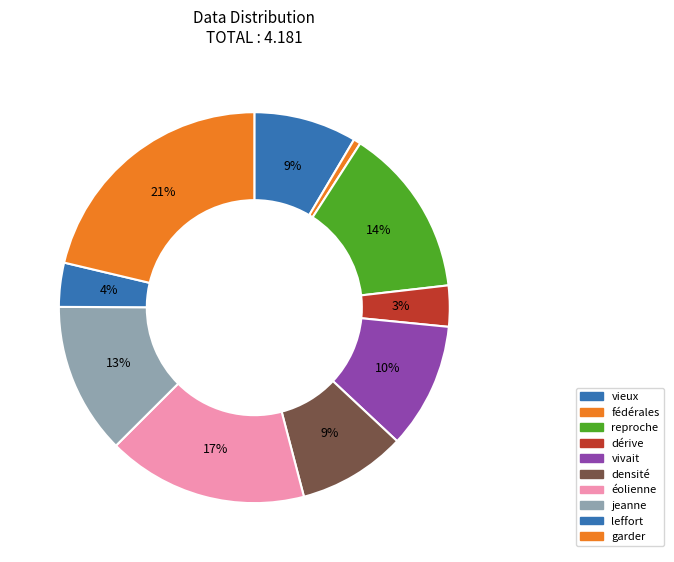

To the nearest percent, what is the combined percentage of jeanne and dérive?

16%